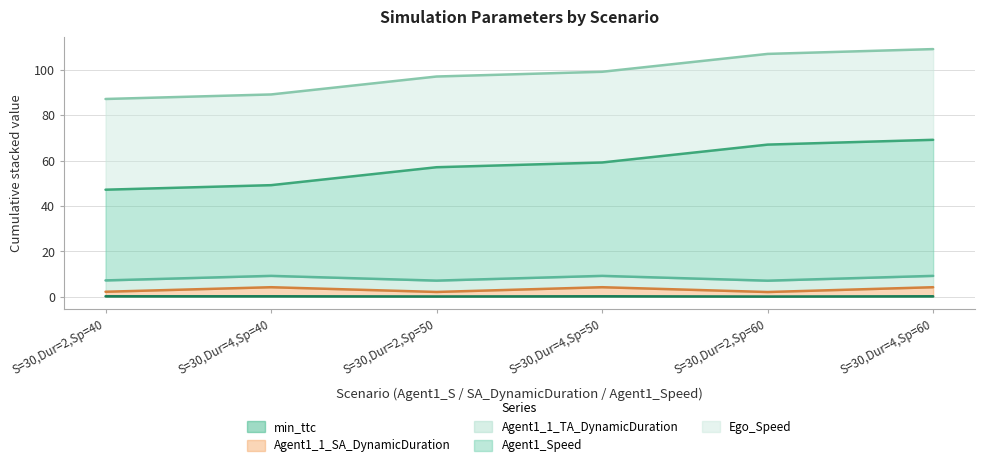

What is the difference between the Agent1_1_SA_DynamicDuration values at S=30,Dur=4,Sp=60 and S=30,Dur=2,Sp=40?

2.0